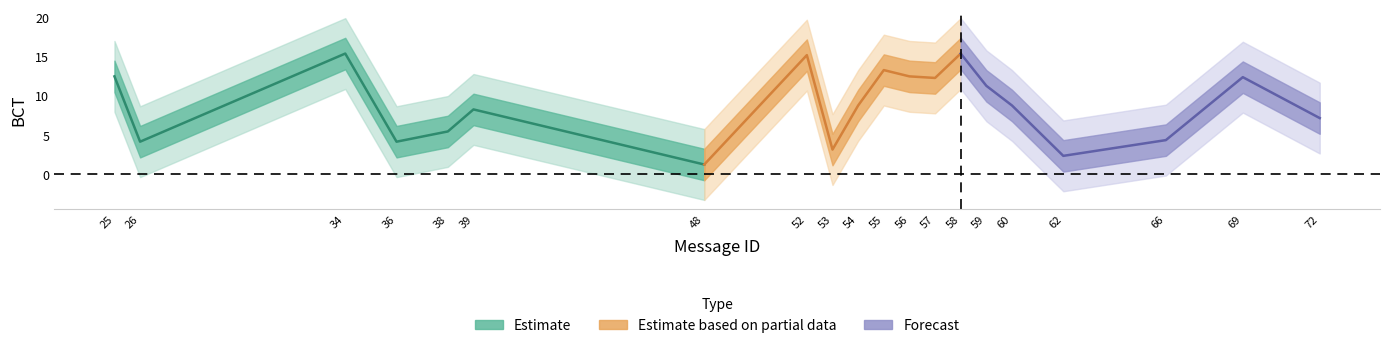

Approximately how many times larger is the value at 57 compared to 58?

0.8